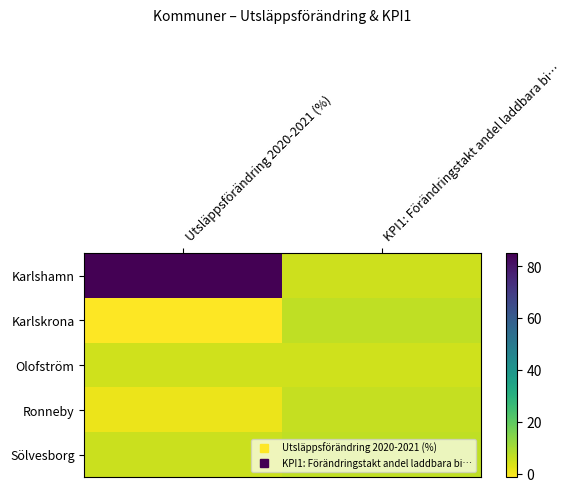

List the series in order of their peak value, lowest first.

Olofström, Ronneby, Sölvesborg, Karlskrona, Karlshamn